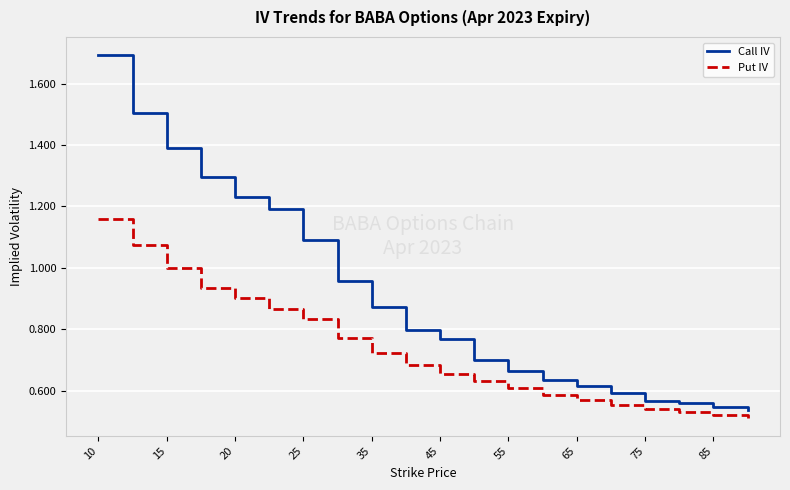

Rank the series by their average value, from highest to lowest.

Call IV, Put IV